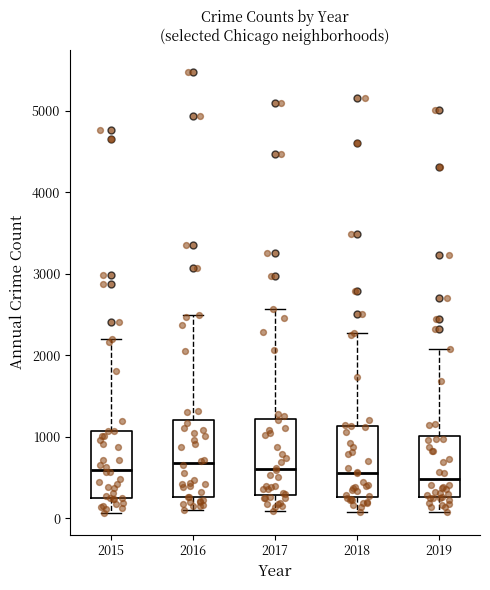

Reading left to right, read every box against the y-axis: the position of its median line, the range the box covers, and the ends of its whiskers. The values are not printed on the chart, so give them approximately, as read against the axis.

2015: median 600, box 300 to 1100, whiskers 100 to 2200
2016: median 700, box 300 to 1200, whiskers 100 to 2500
2017: median 600, box 300 to 1200, whiskers 100 to 2600
2018: median 600, box 300 to 1100, whiskers 100 to 2300
2019: median 500, box 300 to 1000, whiskers 100 to 2100